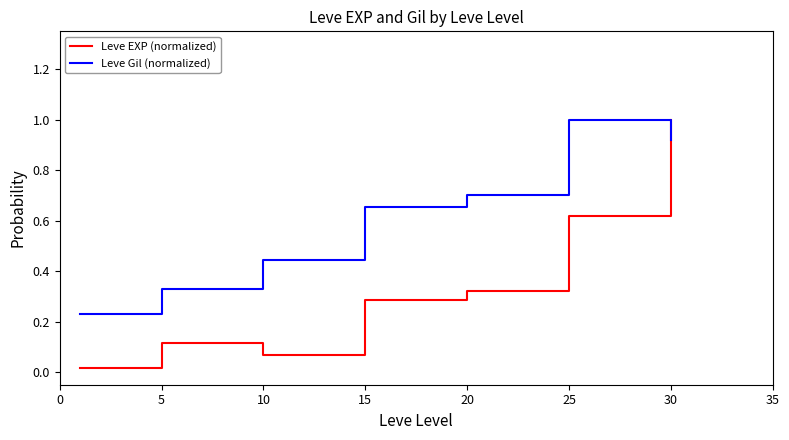

What is the sum of all Leve Gil (normalized) values?

4.3